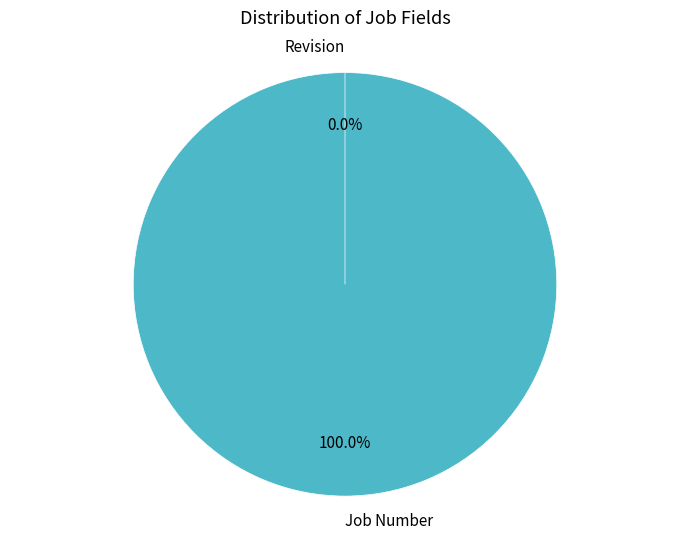

Rank the categories by value from highest to lowest.

Job Number, Revision